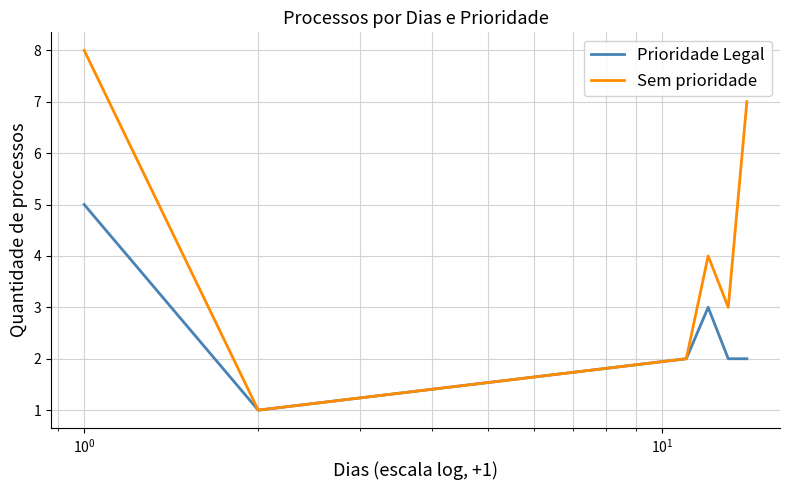

Reading left to right, transcribe all the data shown in this chart.

Prioridade Legal: 5	1	2	3	2	2
Sem prioridade: 8	1	2	4	3	7